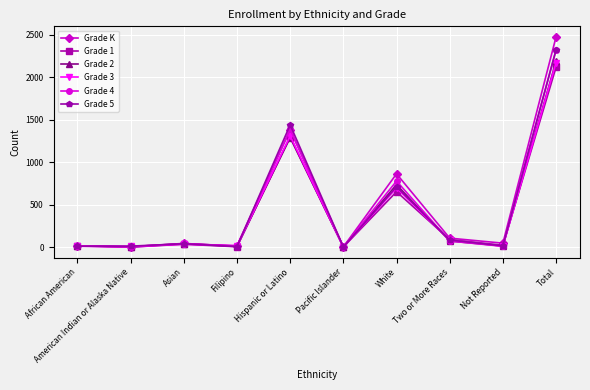

At which label does Grade K first exceed 47?

Hispanic or Latino